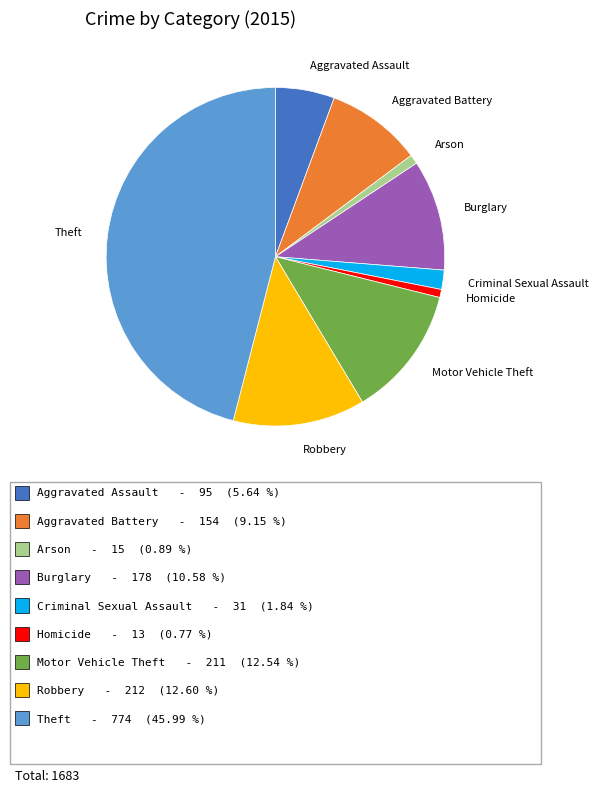

Is there any slice that represents more than half of the pie?

No